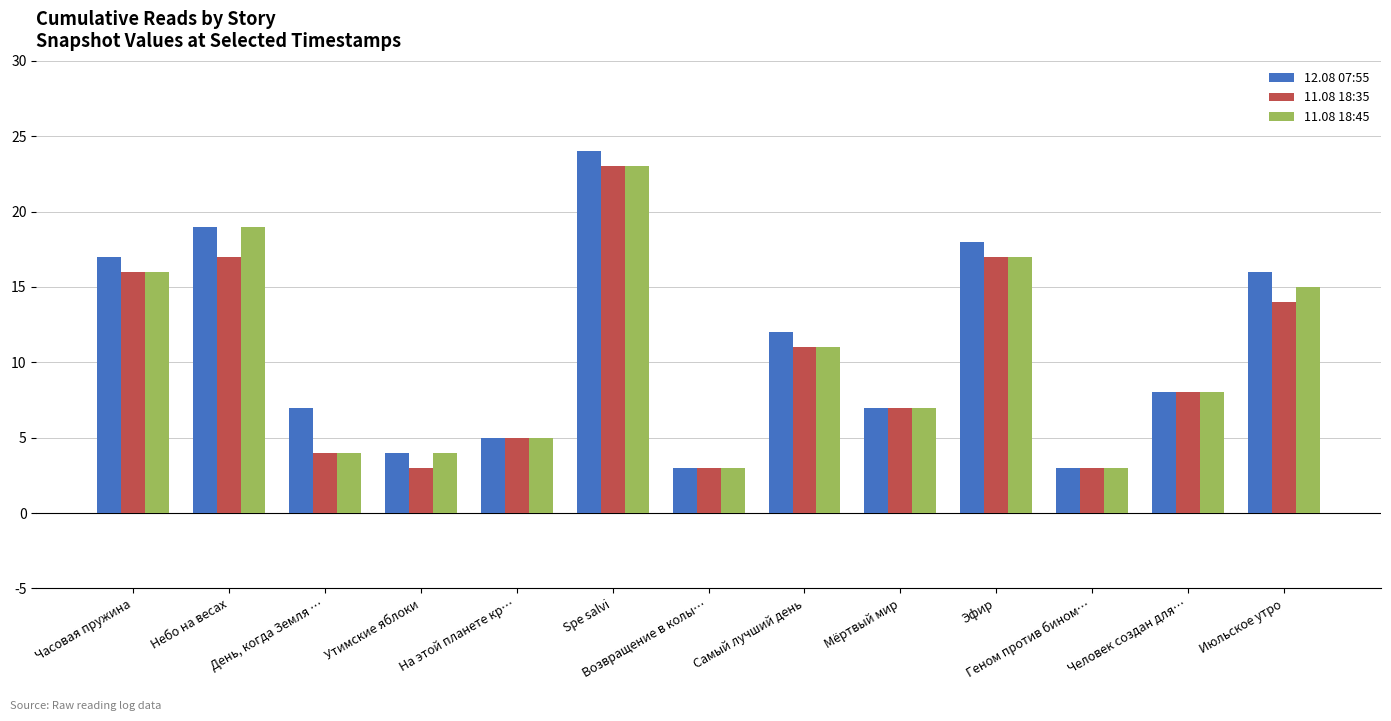

At which label does 12.08 07:55 first exceed 8?

Часовая пружина